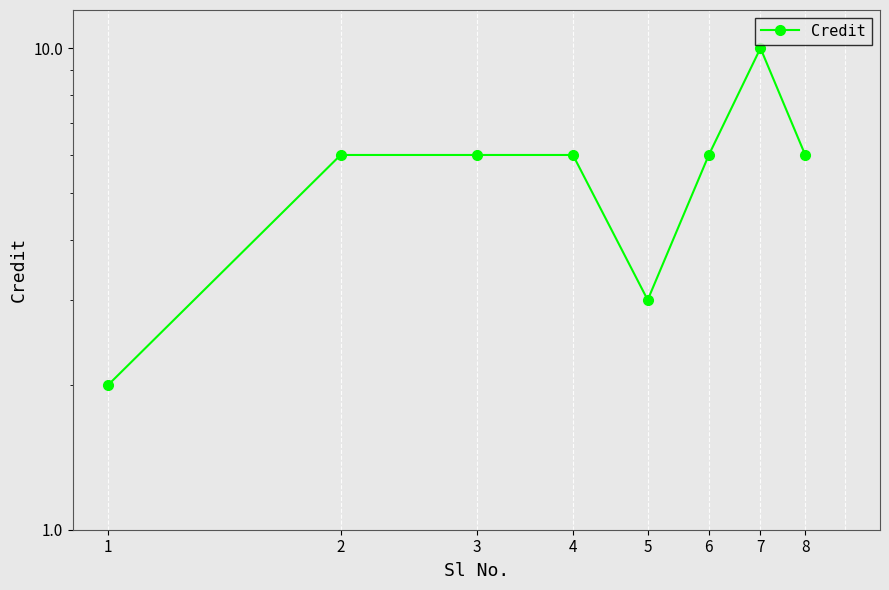

What is the smallest value displayed?

2